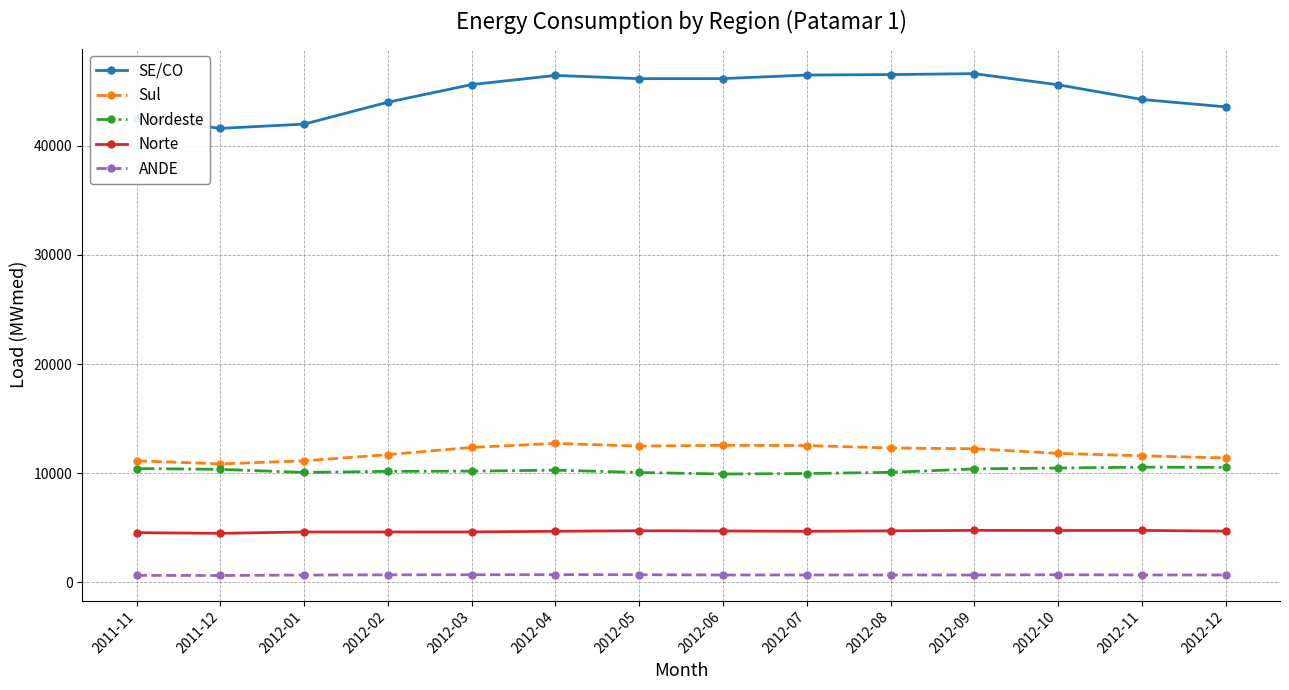

What is the greatest value displayed?

46614.5